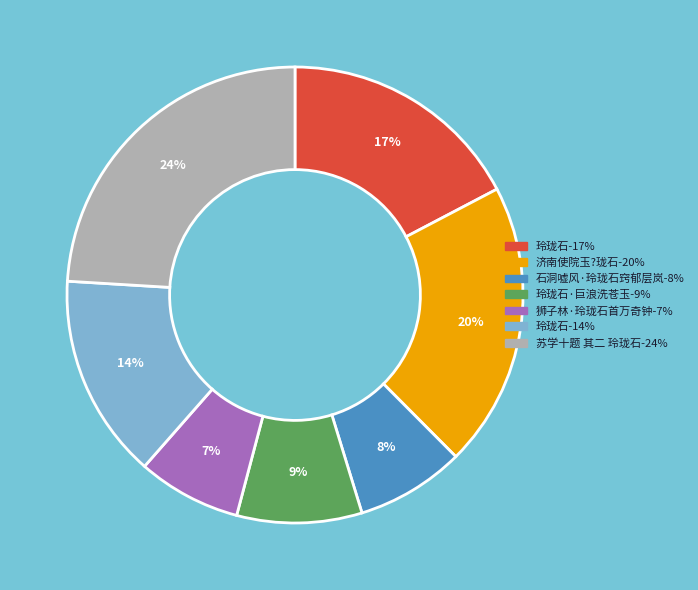

Approximately how many times larger is the value at 玲珑石-14% compared to 玲珑石-17%?

0.8